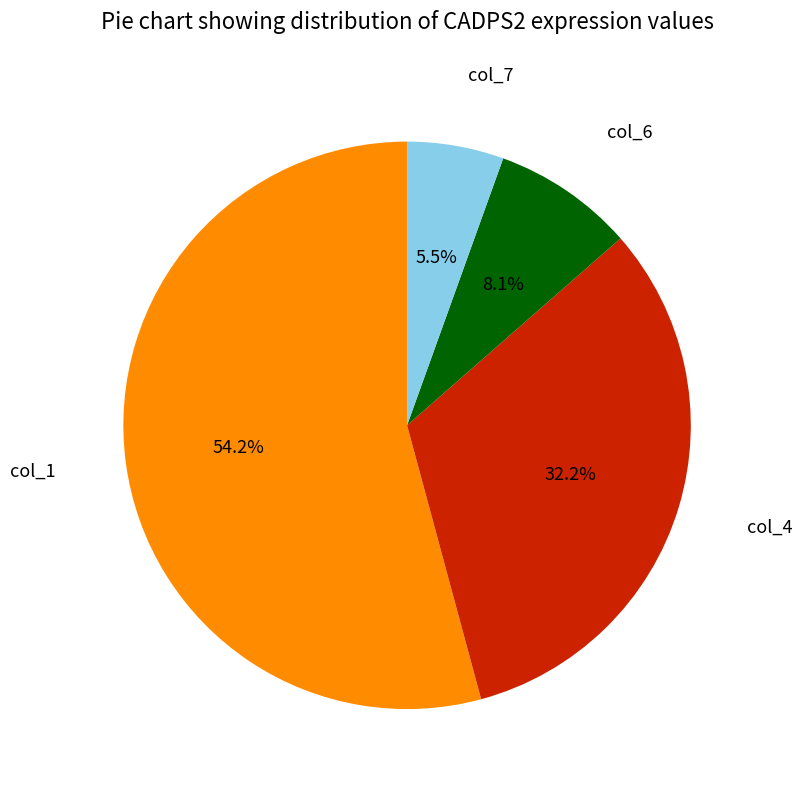

Count the number of slices in the pie.

4